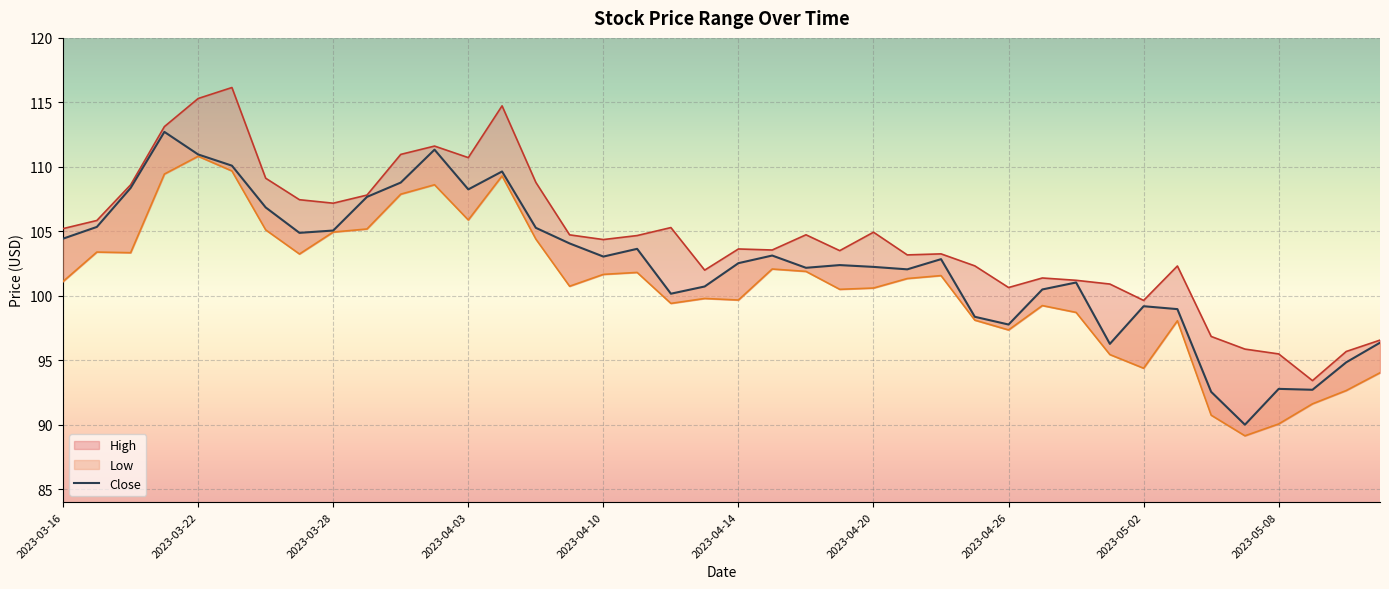

What is the highest value of the Low series?

110.8